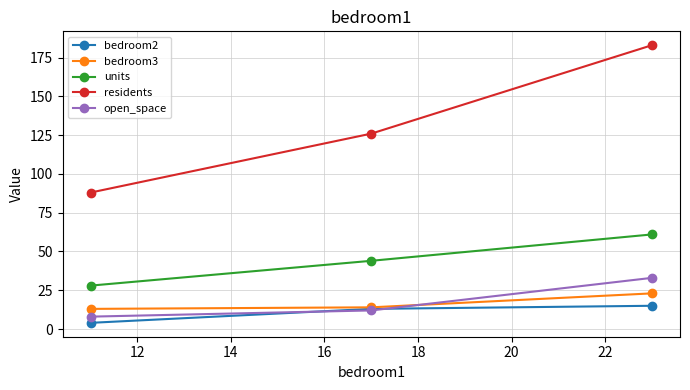

Which series has the largest range (max minus min)?

residents